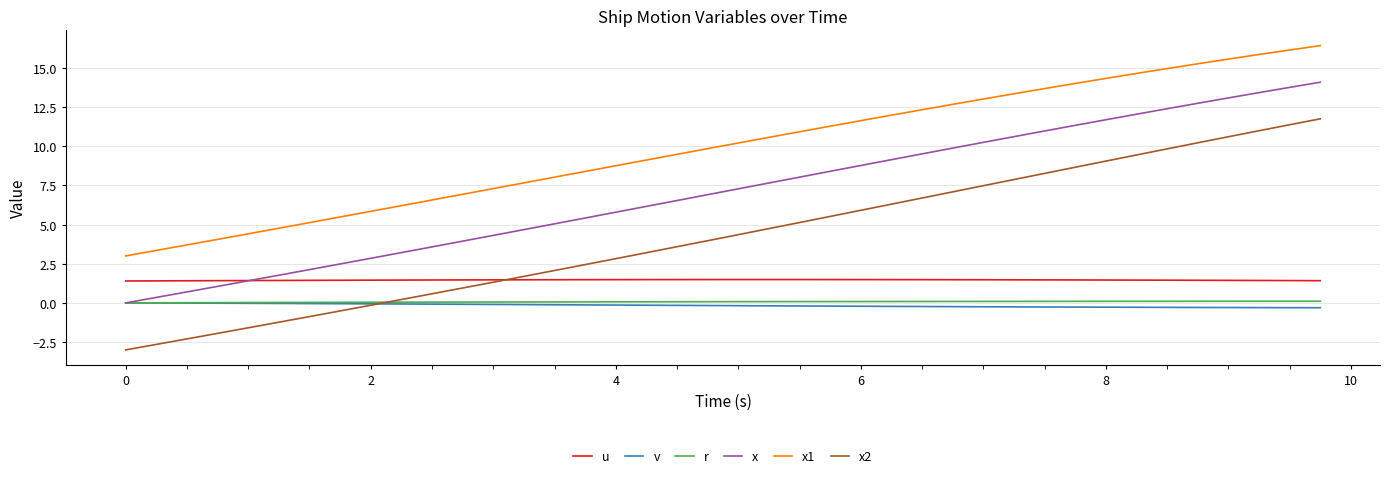

What is the smallest value displayed?

-3.0